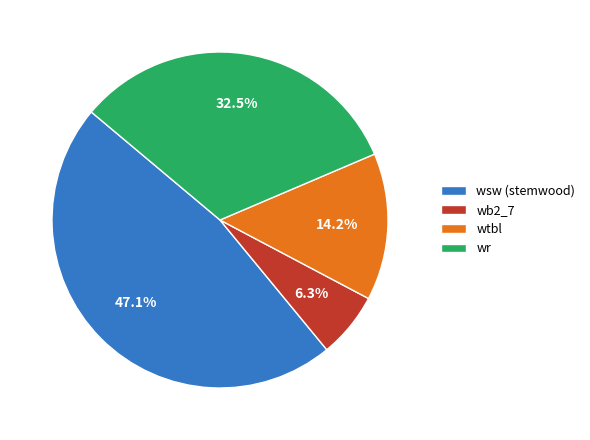

Is there any slice that represents more than half of the pie?

No